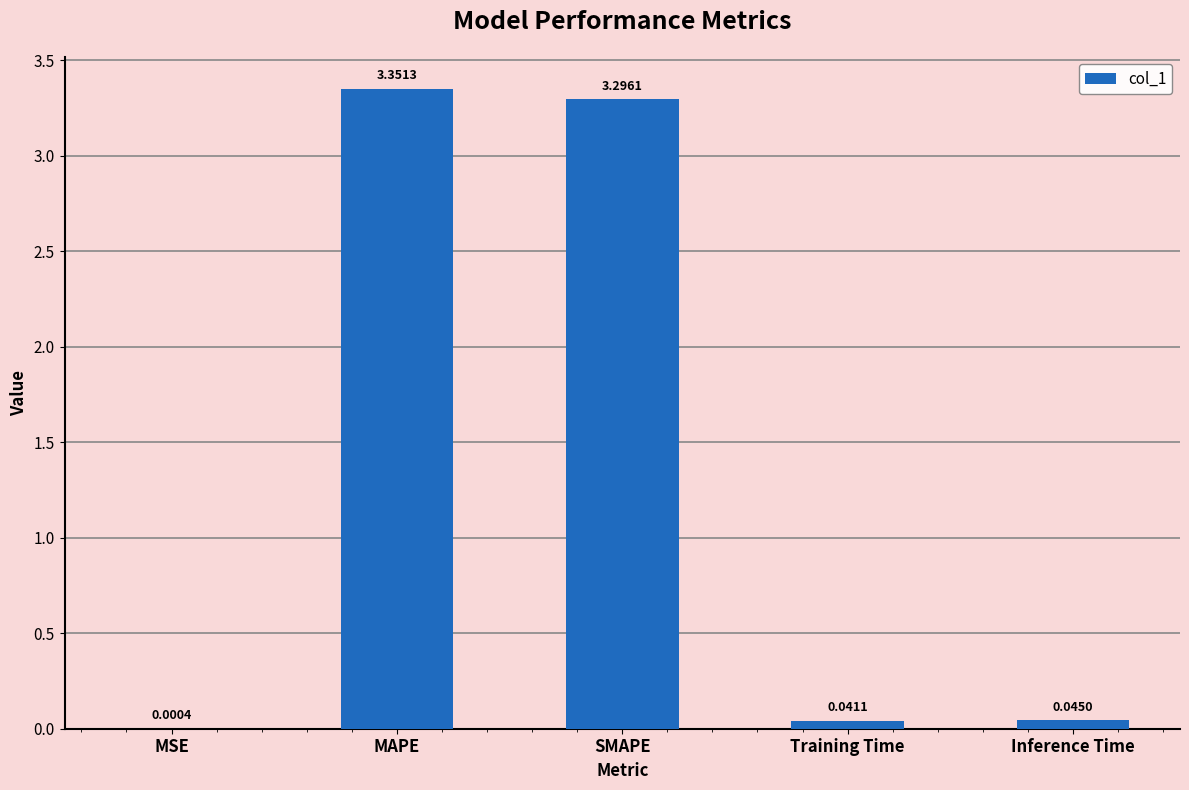

Which has a higher value, SMAPE or MAPE?

MAPE